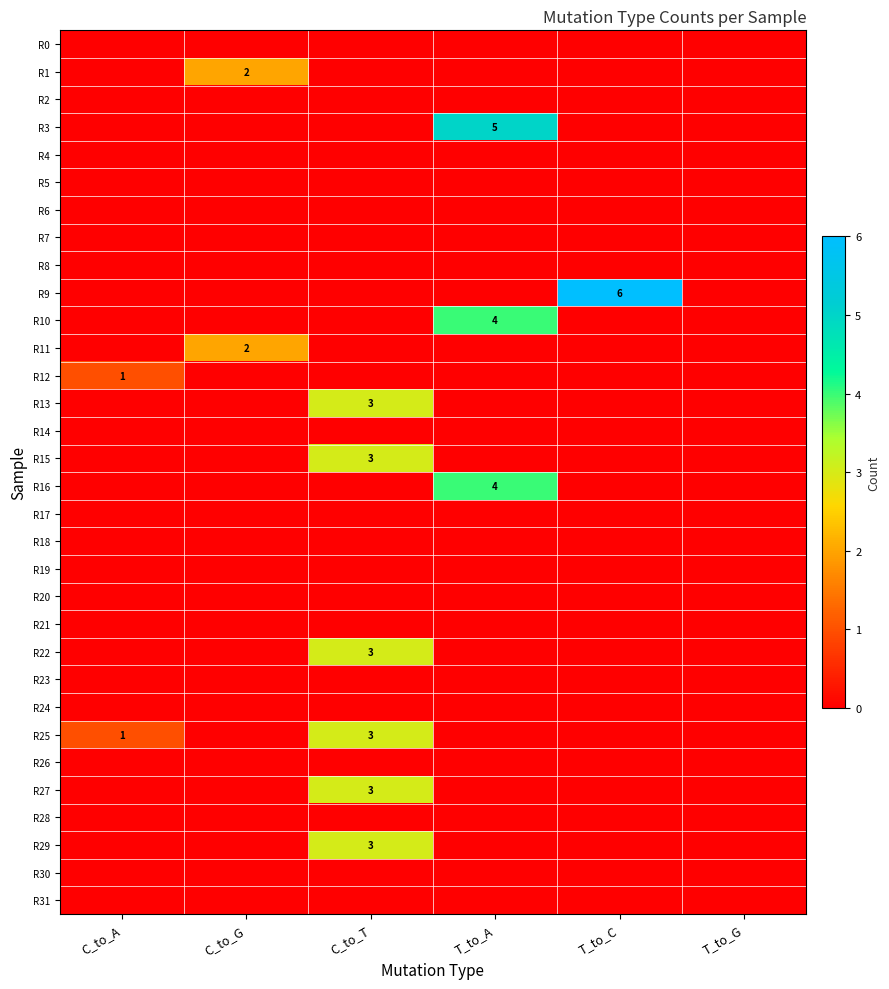

The value of R27 at C_to_T is 2. True or false?

False